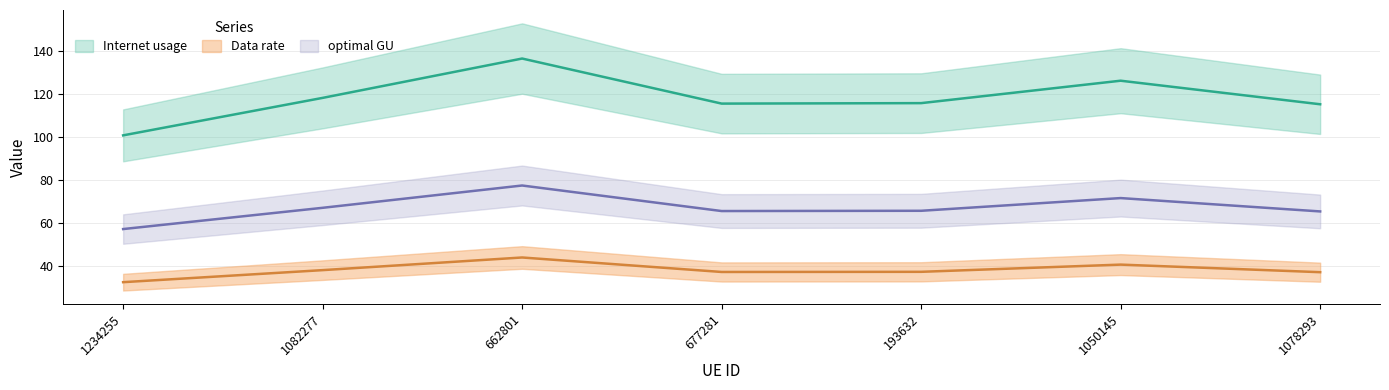

True or false: Data rate has more than 0 interior local peaks.

True